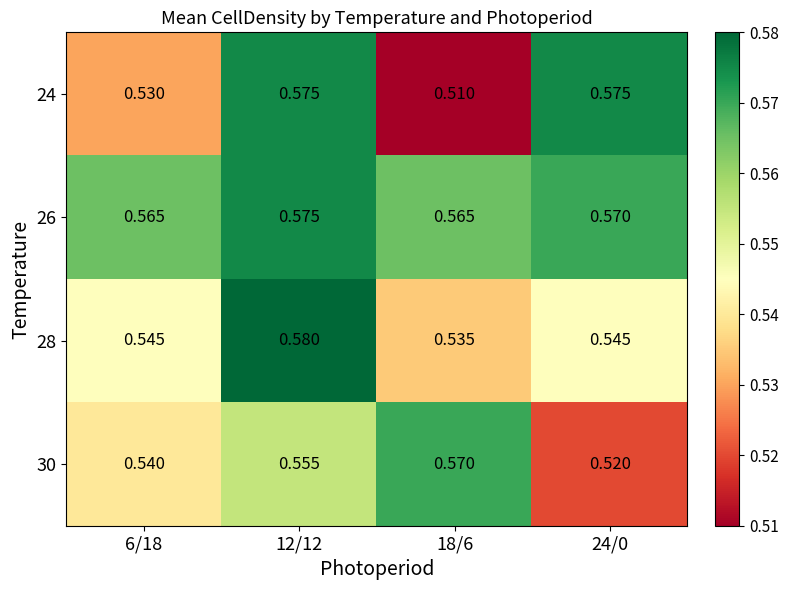

Which series has the widest spread of values?

24